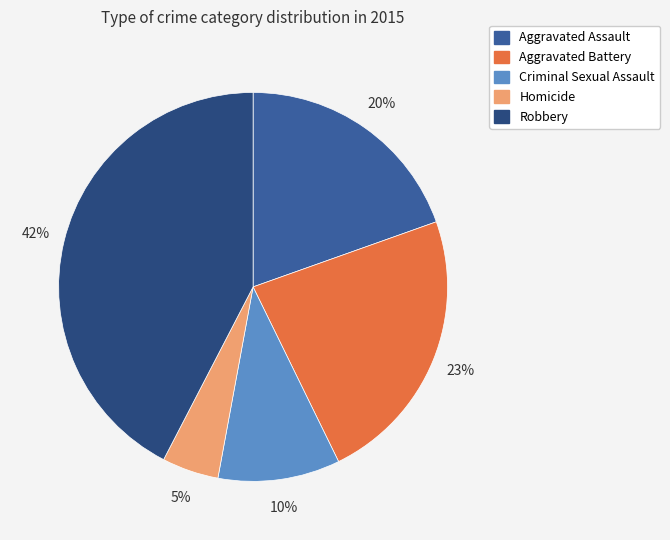

Is Aggravated Assault the majority of the pie?

No